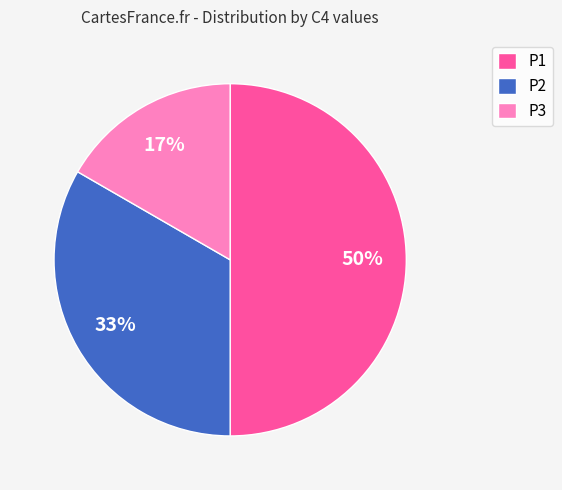

To the nearest percent, what is the difference between the largest and smallest slice percentages?

33%